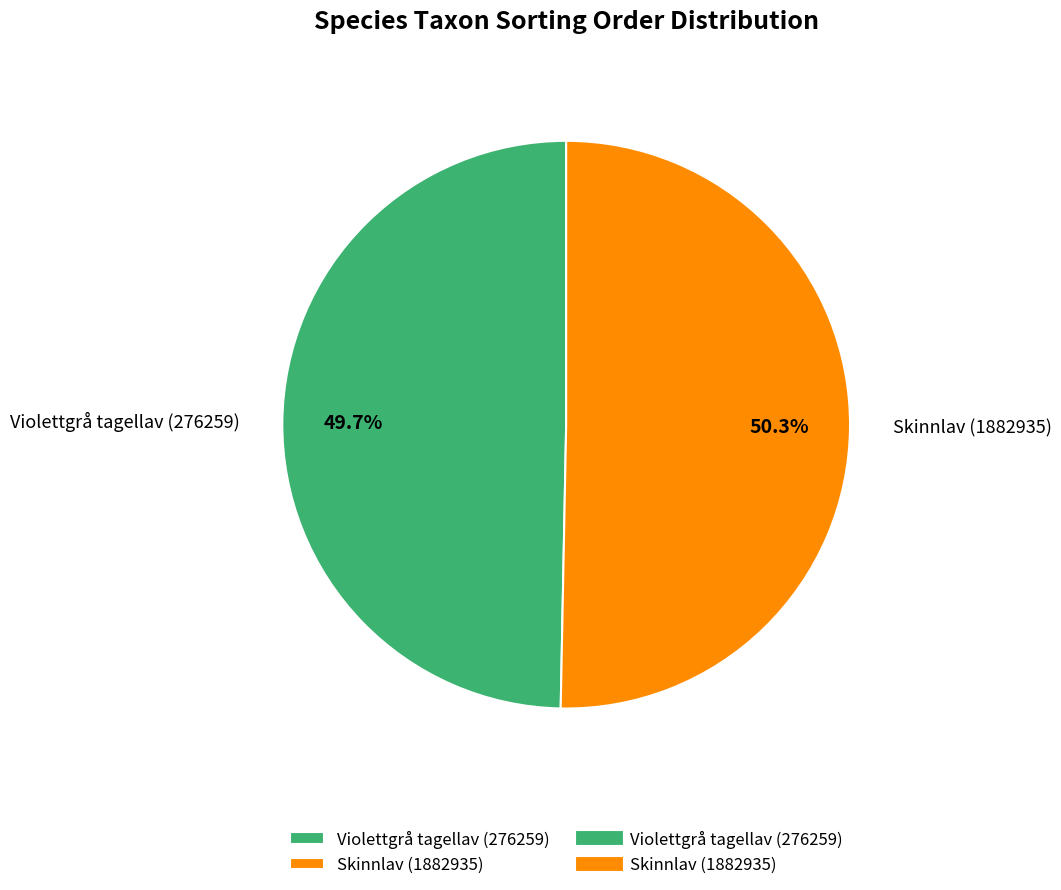

Does Violettgrå tagellav (276259) account for over 50% of the chart?

No